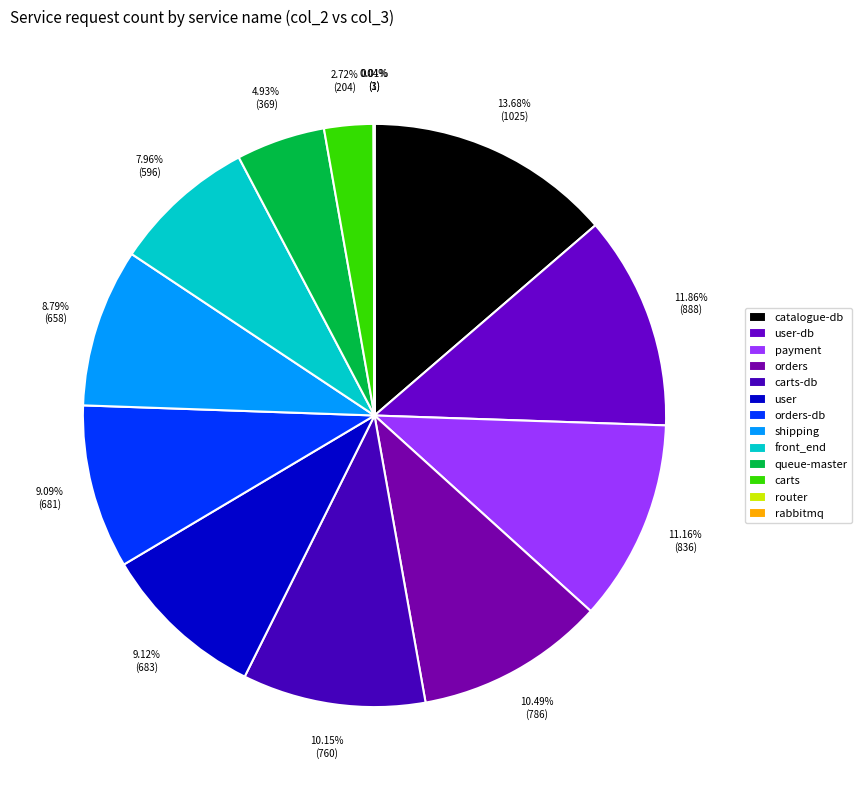

Which slice is the smallest?

rabbitmq